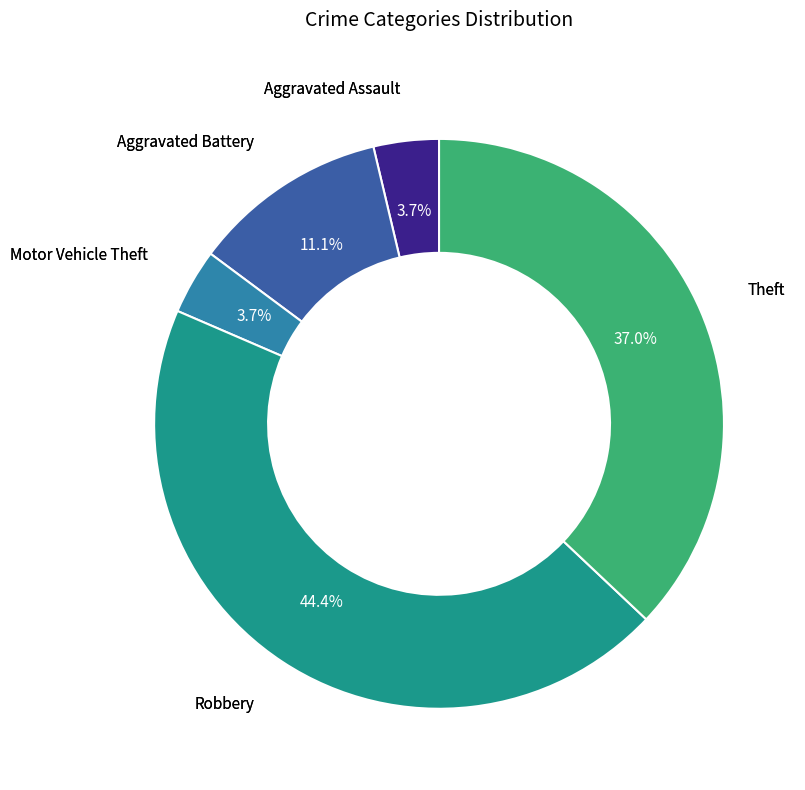

Is there any slice that represents more than half of the pie?

No